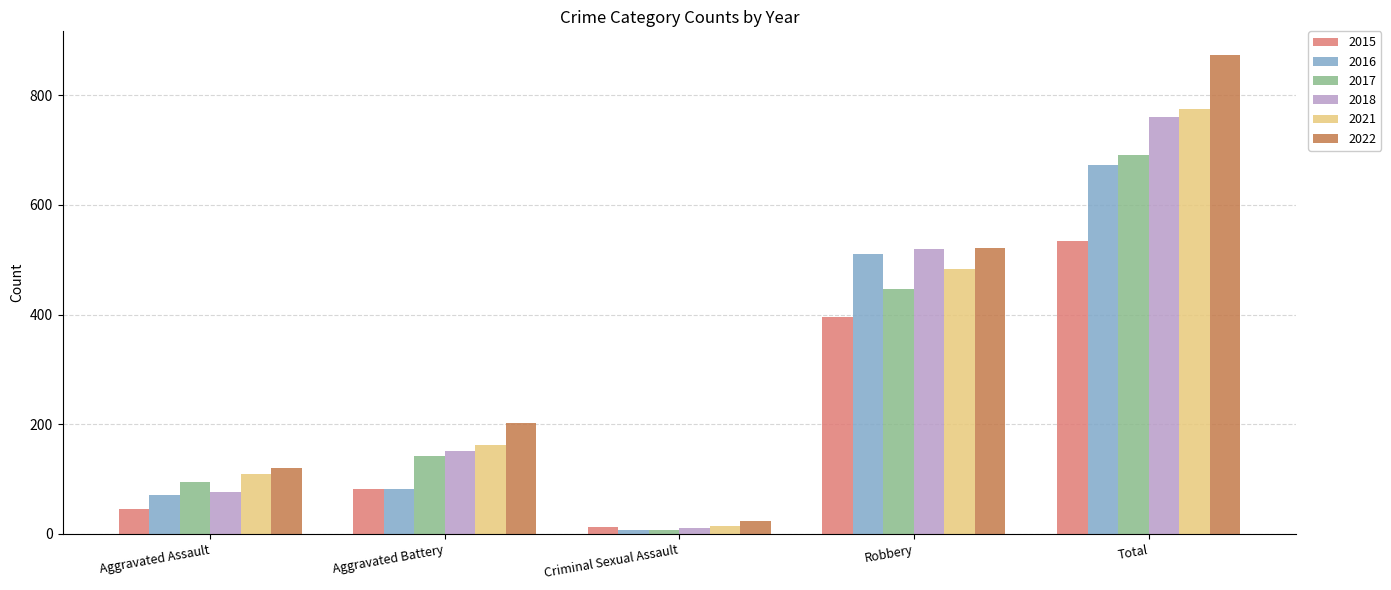

Between Aggravated Battery and Robbery, which series saw the biggest shift?

2016